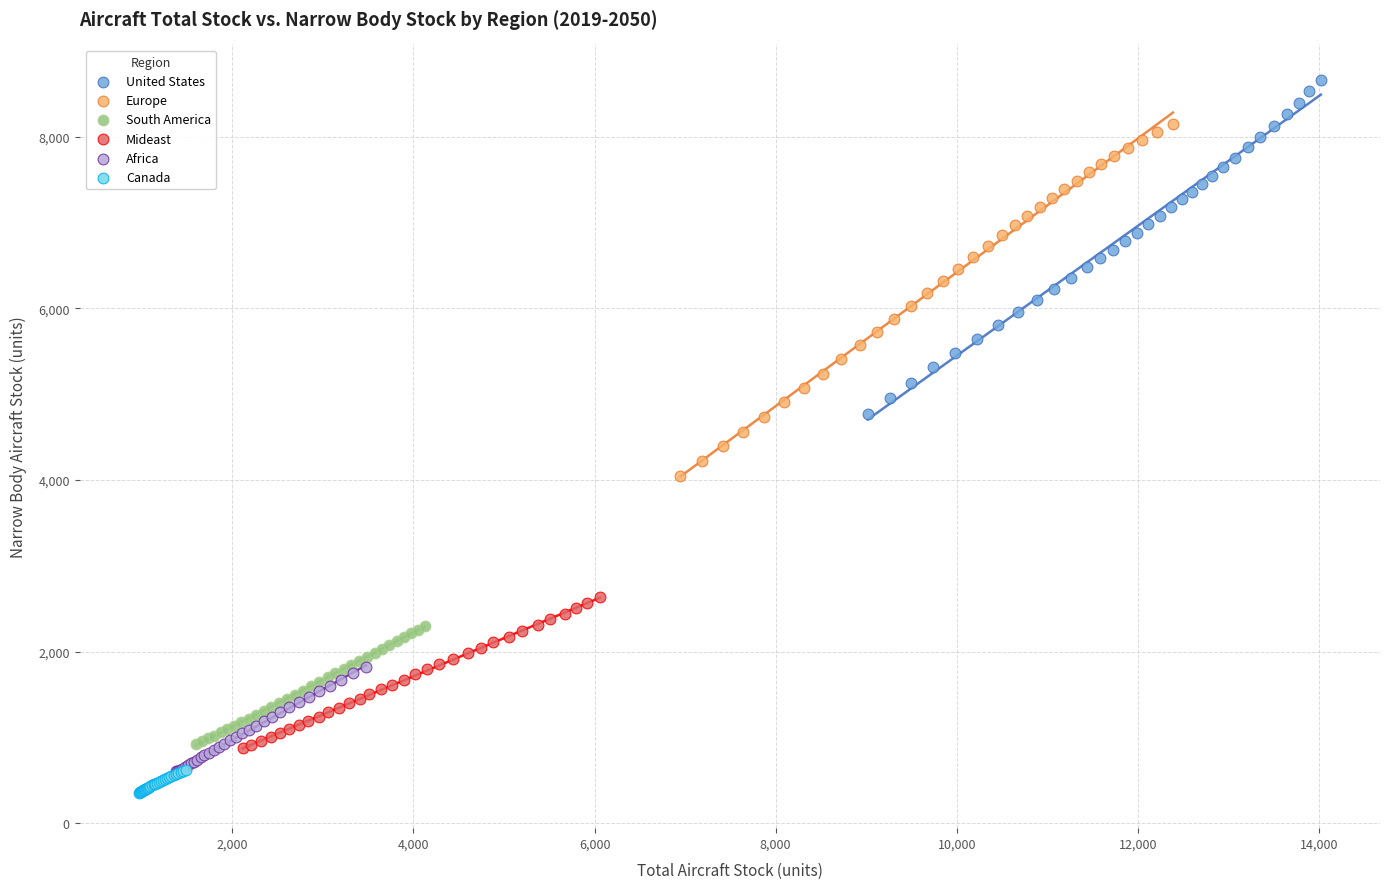

Which series reaches the maximum Y coordinate?

United States